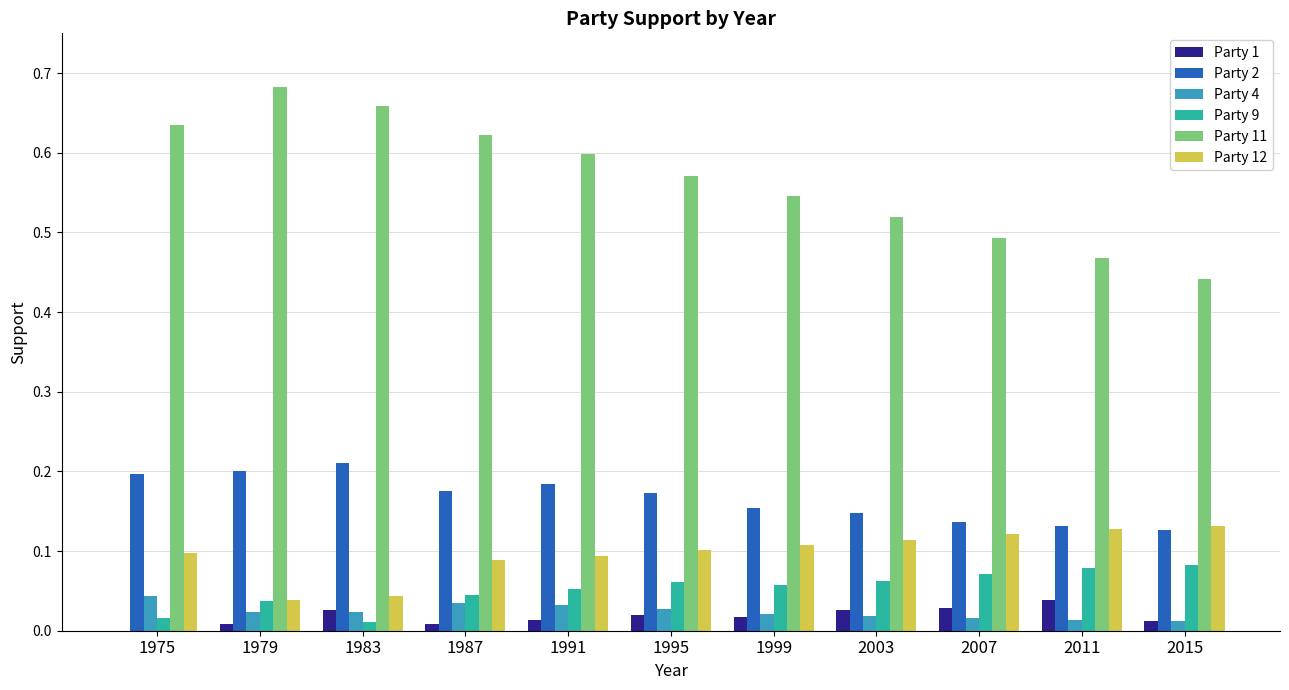

What is the sum of all Party 12 values?

1.1